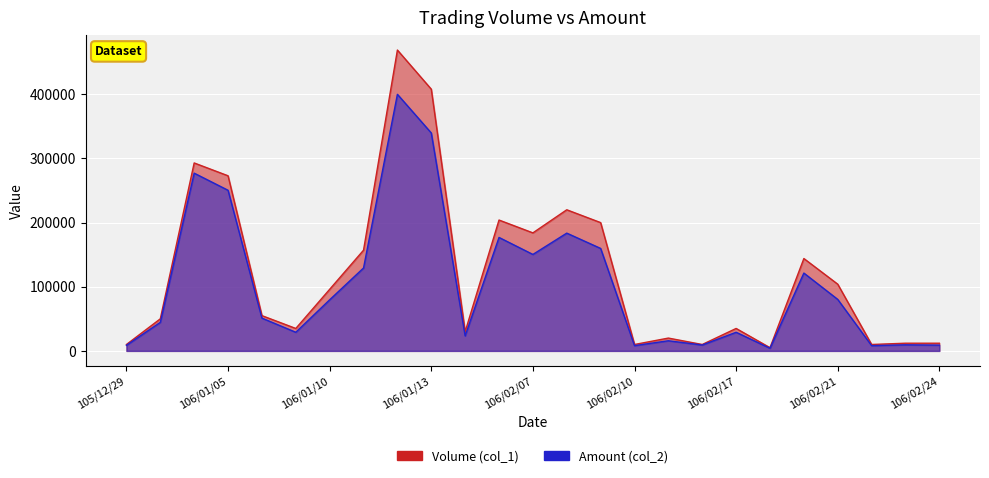

True or false: Volume (col_1) and Amount (col_2) cross at least once.

False